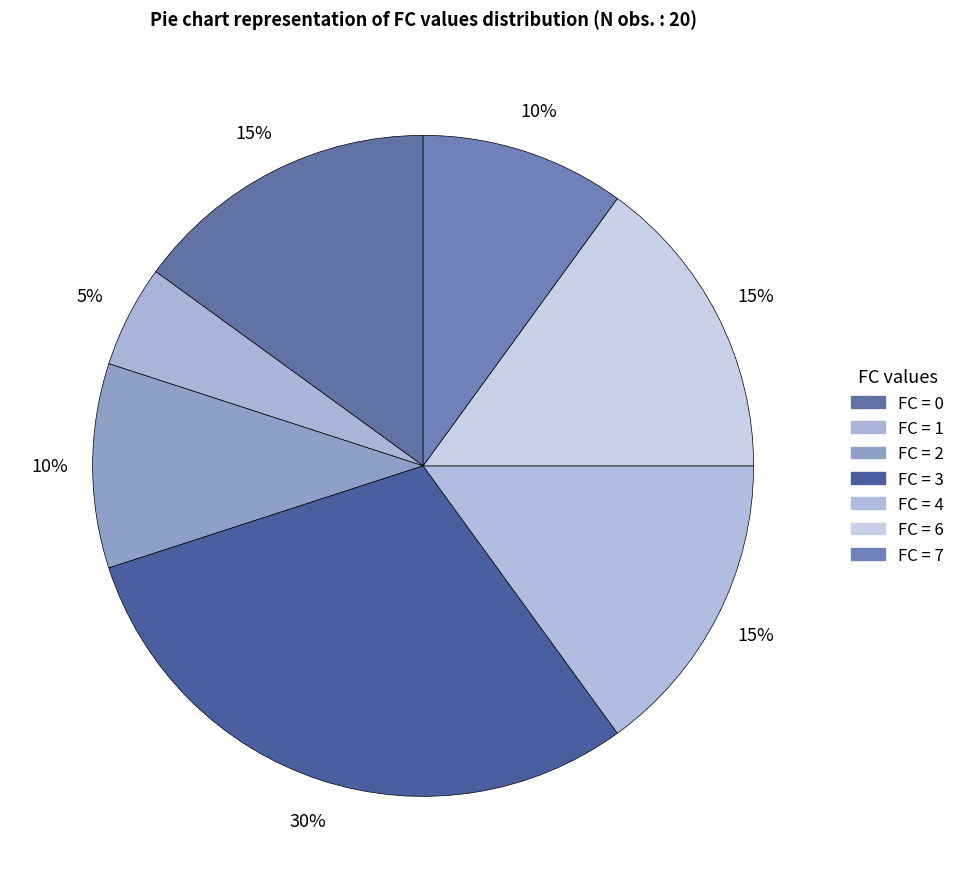

Rank the categories by value from highest to lowest.

FC_3, FC_0, FC_4, FC_6, FC_2, FC_7, FC_1